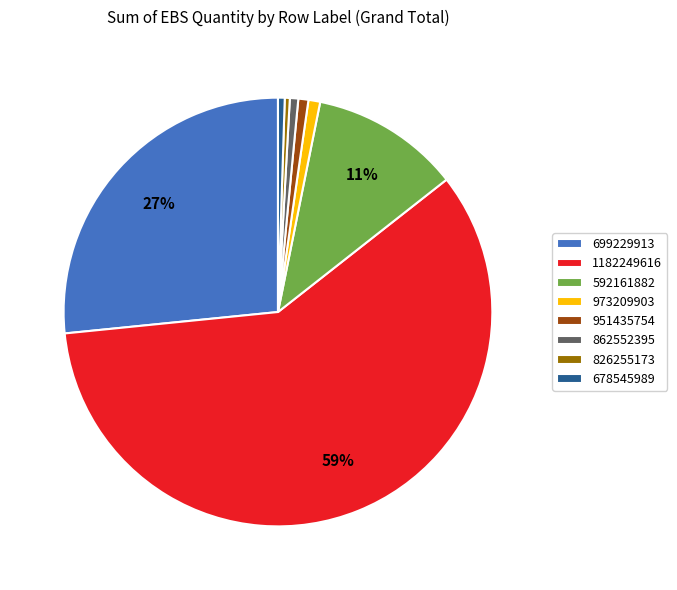

How many slices are in this pie chart?

8